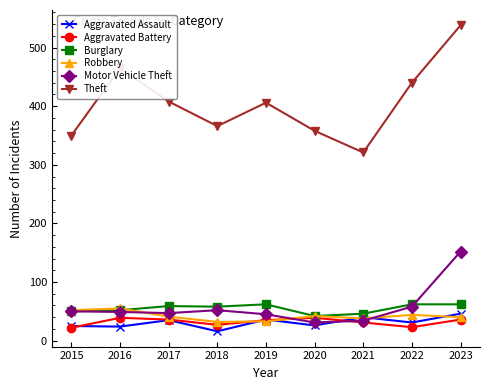

Which series changed the most between 2018 and 2023?

Theft